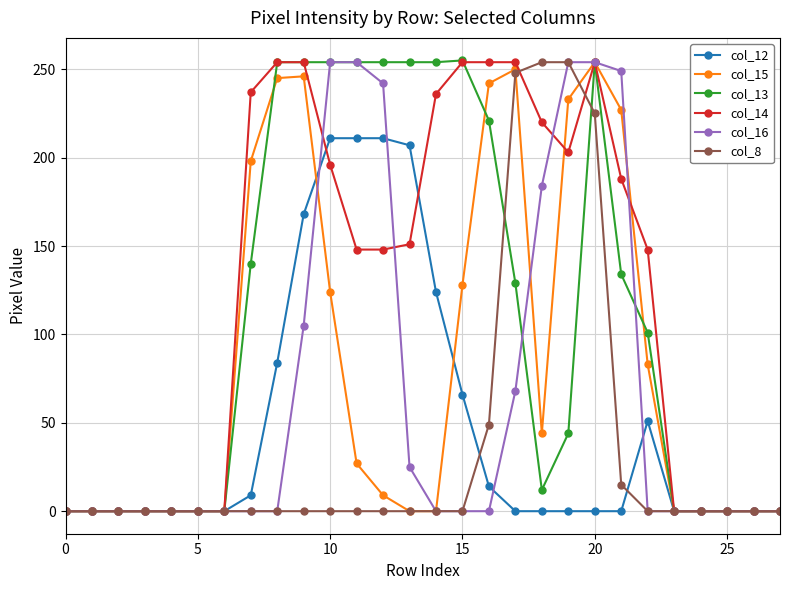

True or false: col_15 has more than 1 points higher than both neighbors.

True